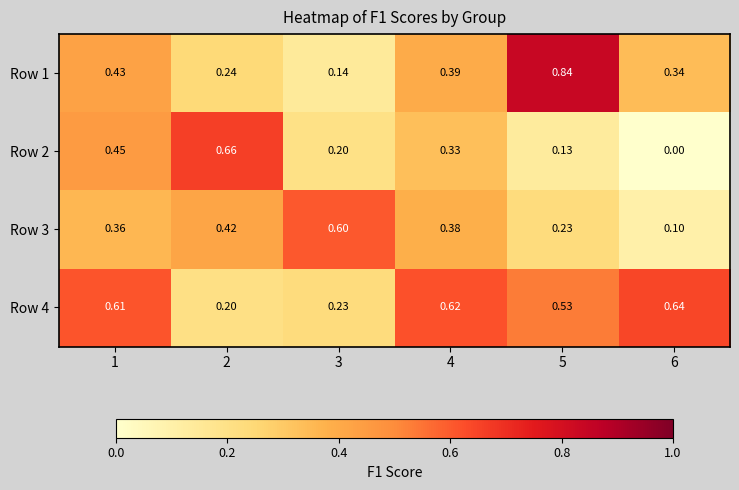

Is the value of Row 3 at 1 greater than the value of Row 4 at 1?

No